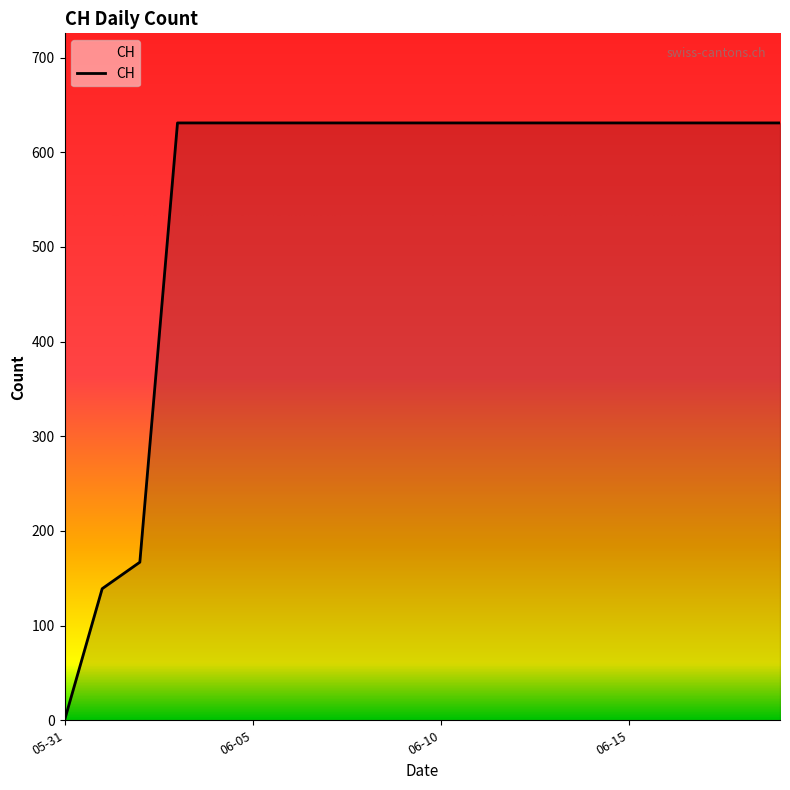

Reading left to right, transcribe all the data shown in this chart.

0	139	167	631	631	631	631	631	631	631	631	631	631	631	631	631	631	631	631	631